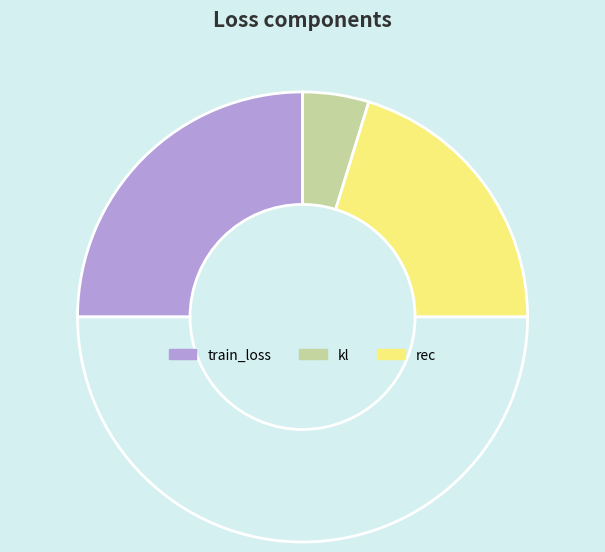

Which category has the smallest portion of the pie?

kl